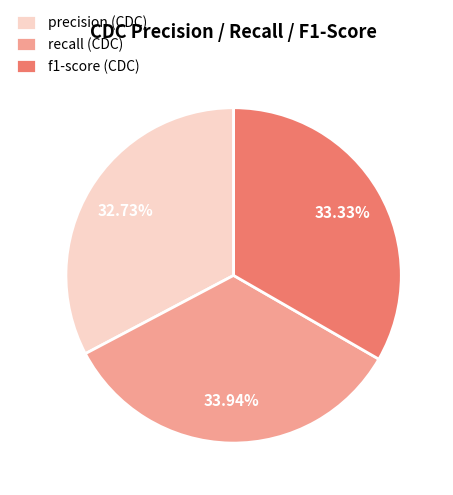

Does any single category account for the majority?

No